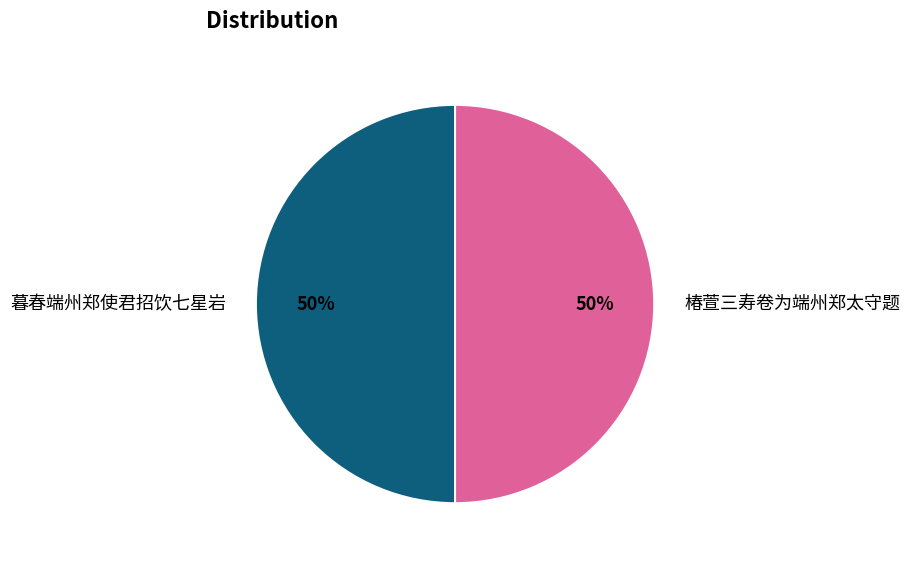

To the nearest percent, what is the average slice percentage?

50%